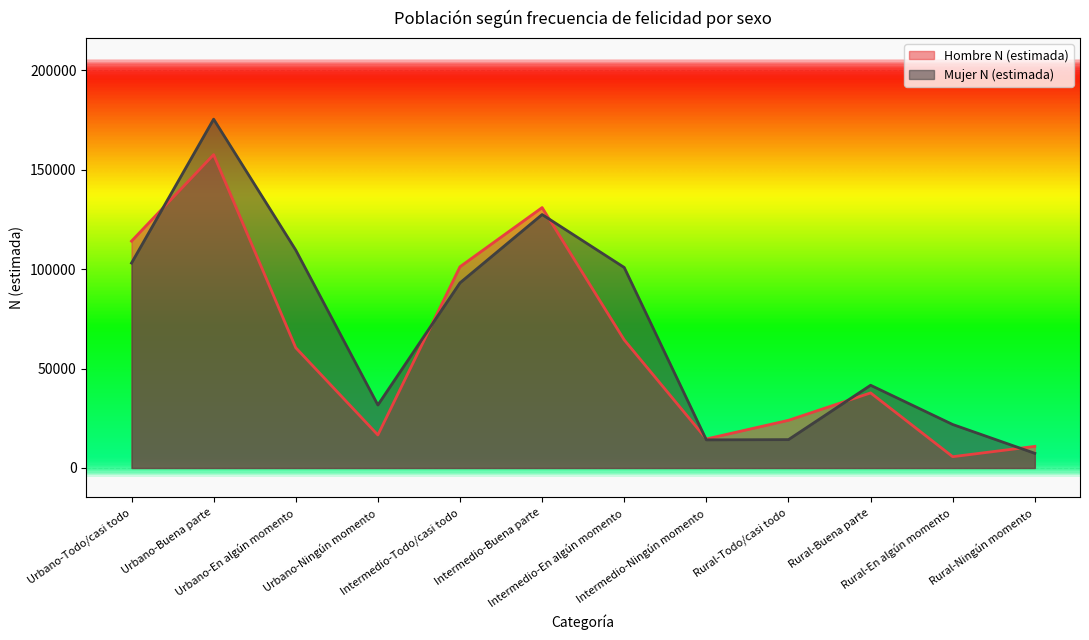

At which category is the sum across all series the highest?

Urbano-Buena parte